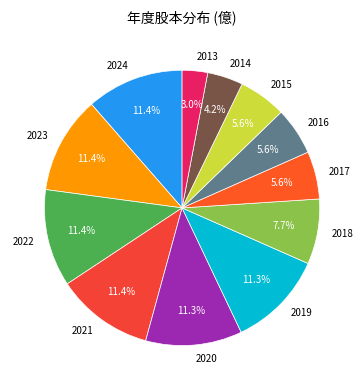

To the nearest percent, what is the difference between the largest and smallest slice percentages?

8%